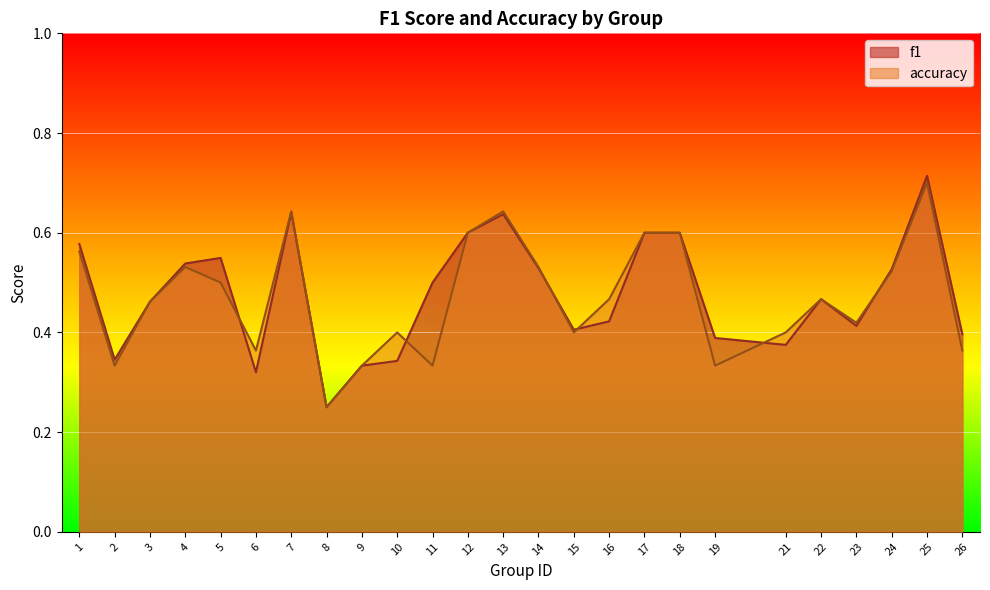

At which label does accuracy reach its minimum?

8